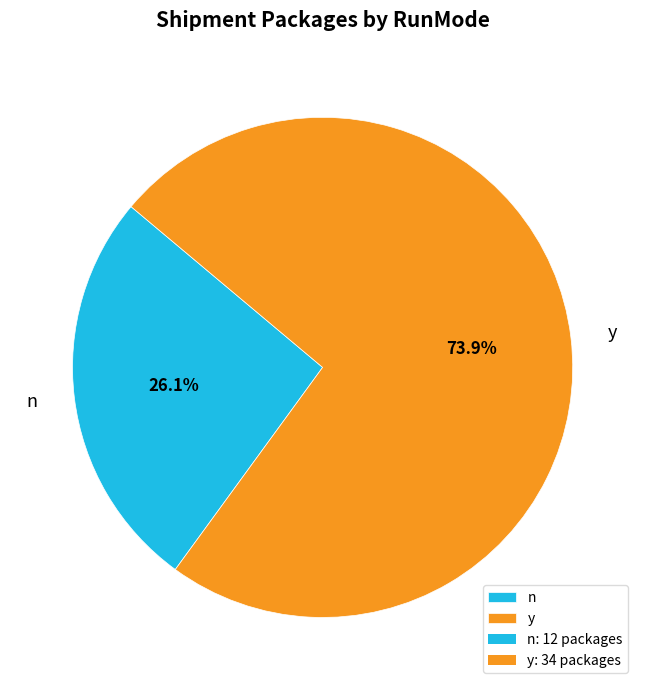

Does y account for over 50% of the chart?

Yes